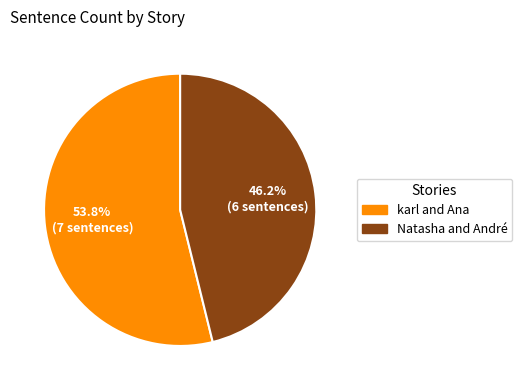

To the nearest percent, what is the difference between the karl and Ana and Natasha and André slice percentages?

8%